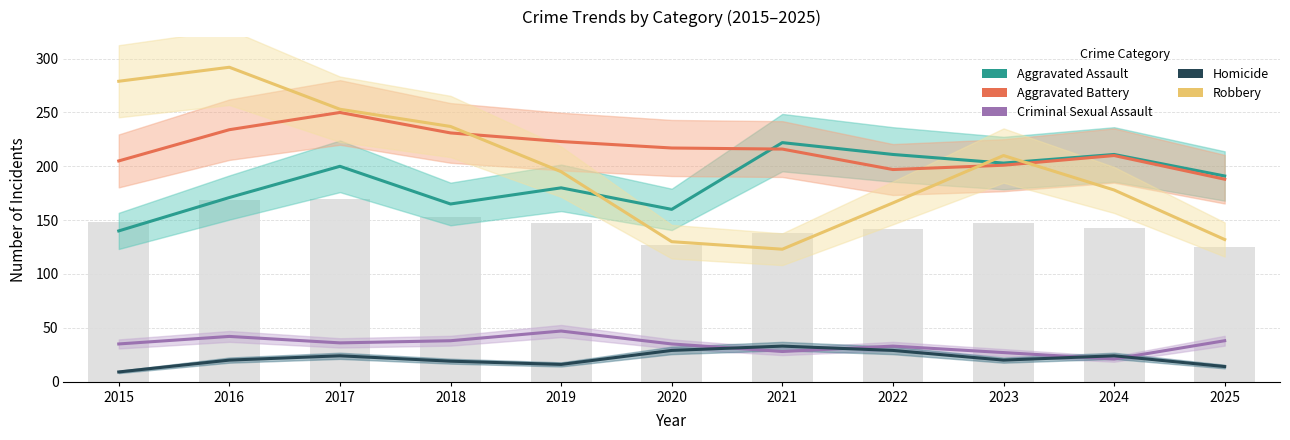

Reading left to right, what are all the values shown in this chart?

Aggravated Assault: 2015=140	2016=171	2017=200	2018=165	2019=180	2020=160	2021=222	2022=211	2023=203	2024=211	2025=191
Aggravated Battery: 2015=205	2016=234	2017=250	2018=231	2019=223	2020=217	2021=216	2022=197	2023=201	2024=210	2025=188
Criminal Sexual Assault: 2015=35	2016=42	2017=36	2018=38	2019=47	2020=35	2021=28	2022=33	2023=27	2024=21	2025=38
Homicide: 2015=9	2016=20	2017=24	2018=19	2019=16	2020=29	2021=33	2022=29	2023=20	2024=24	2025=14
Robbery: 2015=279	2016=292	2017=253	2018=237	2019=195	2020=130	2021=123	2022=166	2023=210	2024=178	2025=132